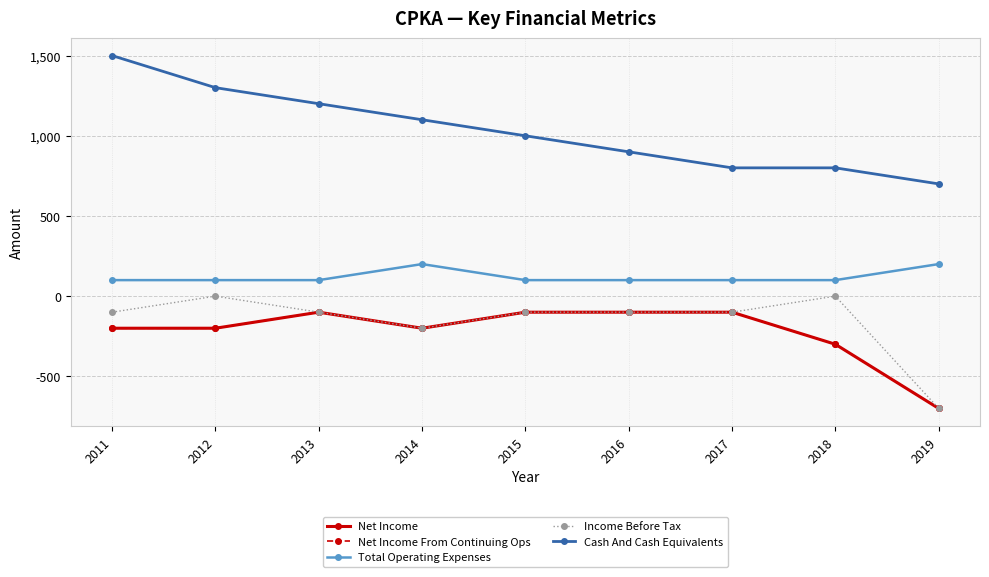

True or false: Total Operating Expenses and Cash And Cash Equivalents intersect in this chart.

False